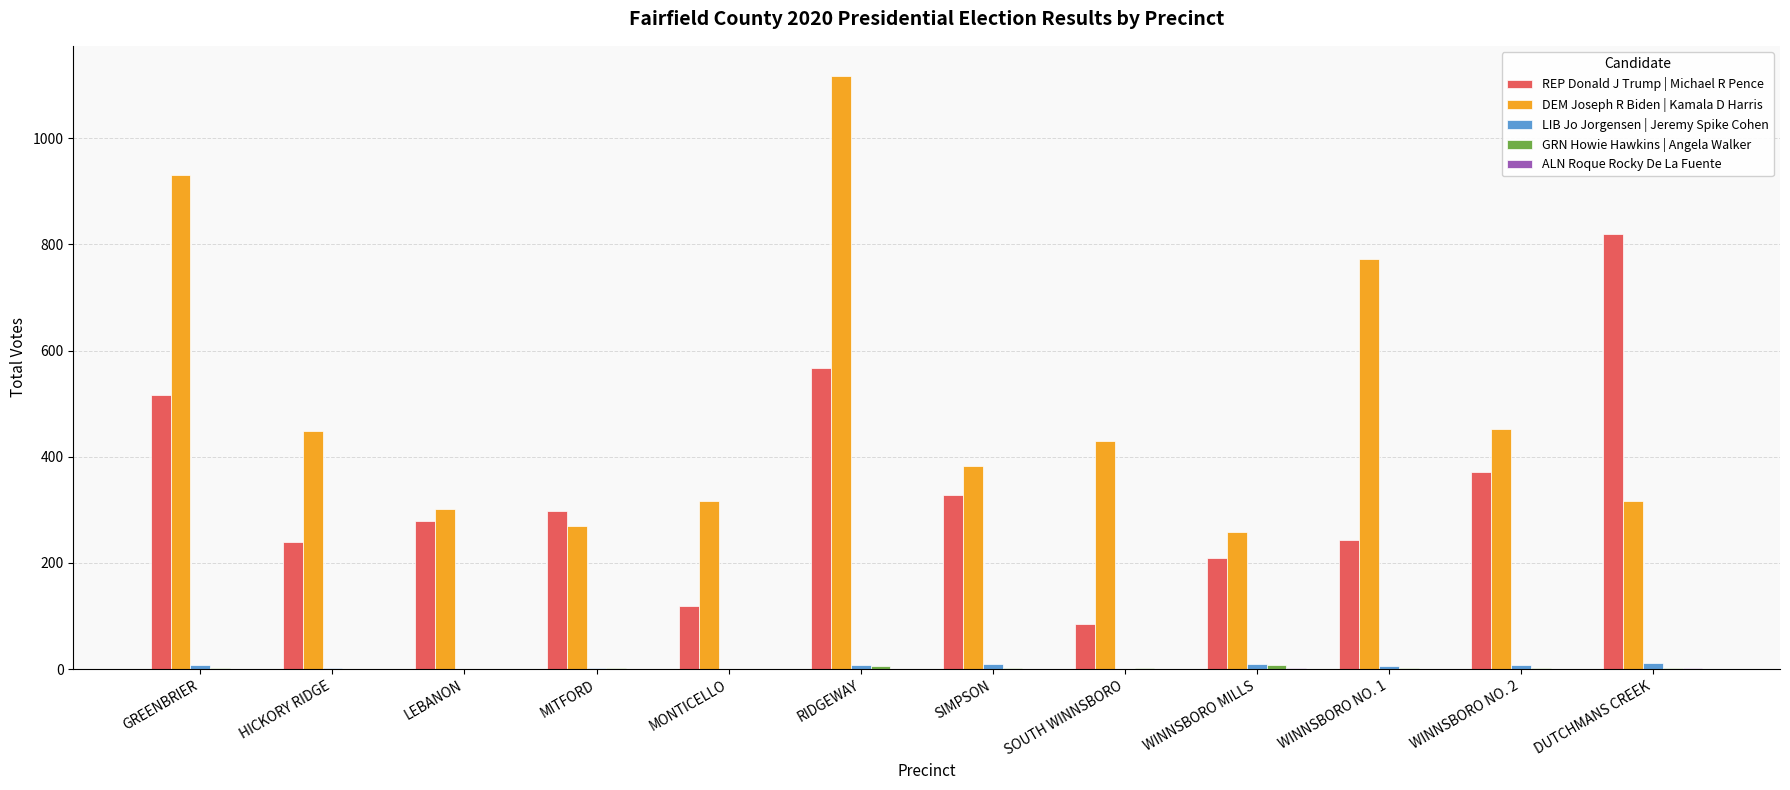

Which category has the highest value across all series?

RIDGEWAY